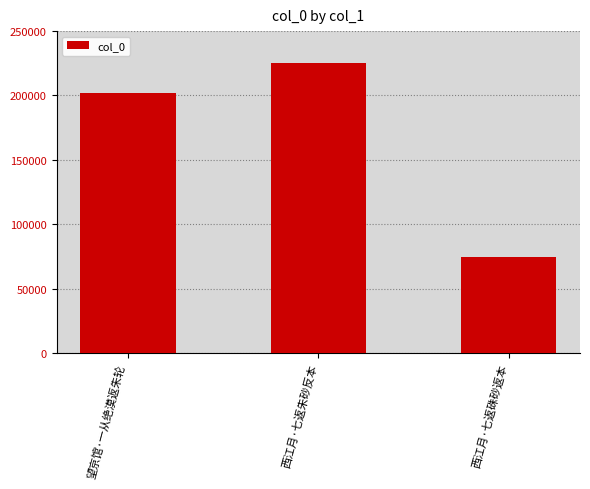

List the labels in order of value, largest first.

西江月·七返朱砂反本, 望京馆·一从绝漠返朱轮, 西江月·七返硃砂返本